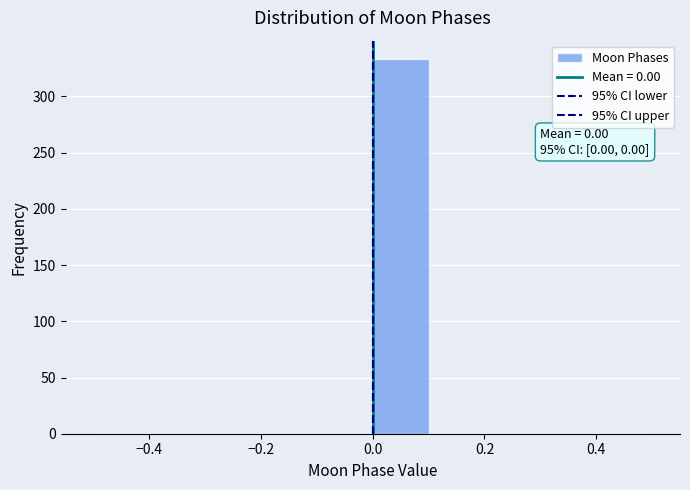

Over which range of the x-axis is the bar tallest?

0.0 to 0.1